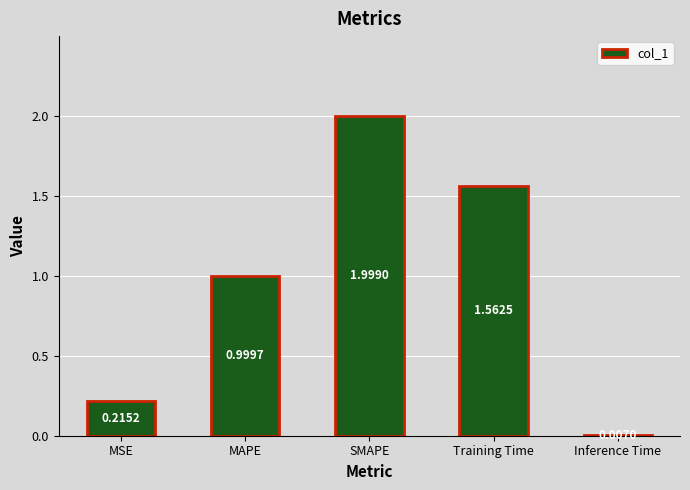

Which category has the highest value across all series?

SMAPE